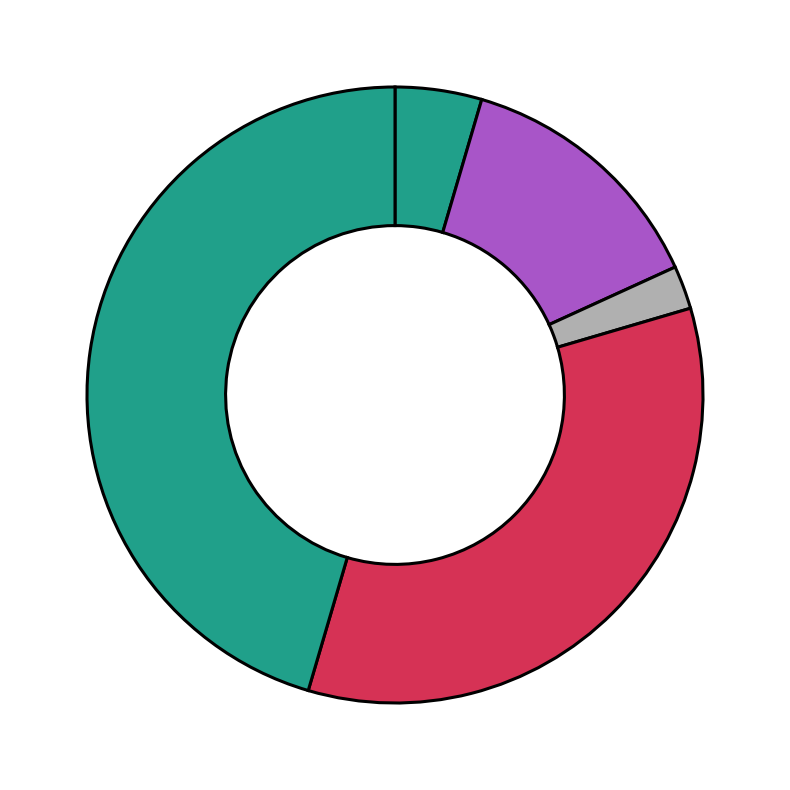

Is there a majority slice in this chart?

No